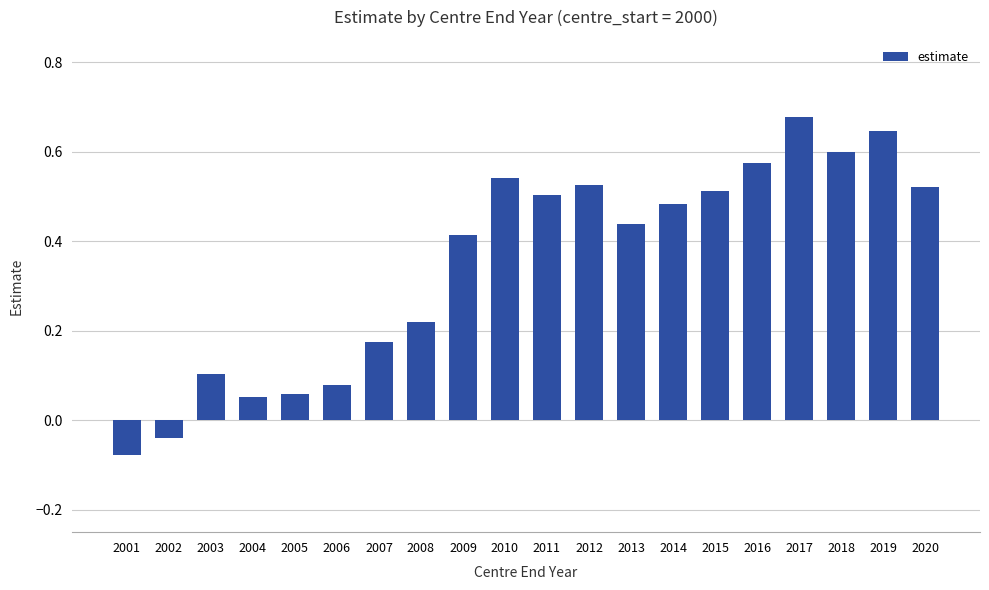

What is the sum of the values at 2011 and 2019?

1.1